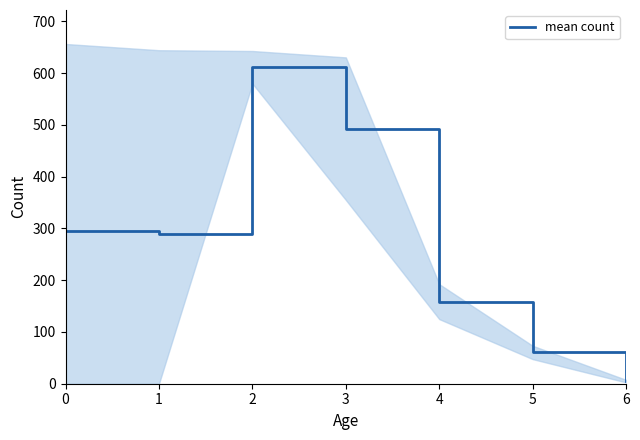

What is the ratio of the value at 1 to the value at 5?

4.8